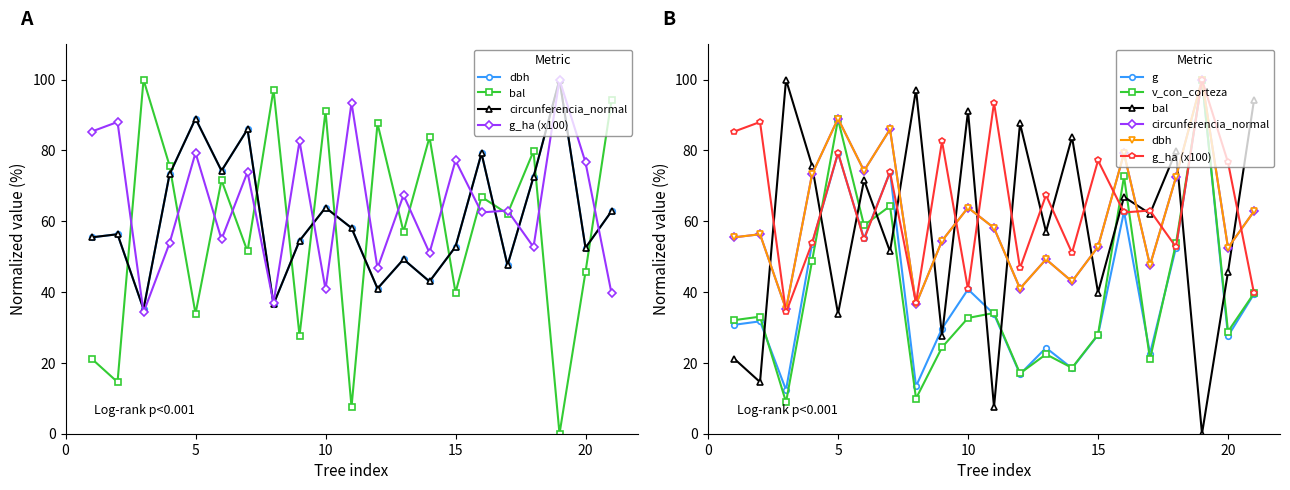

Does the chart have visible grid lines?

No